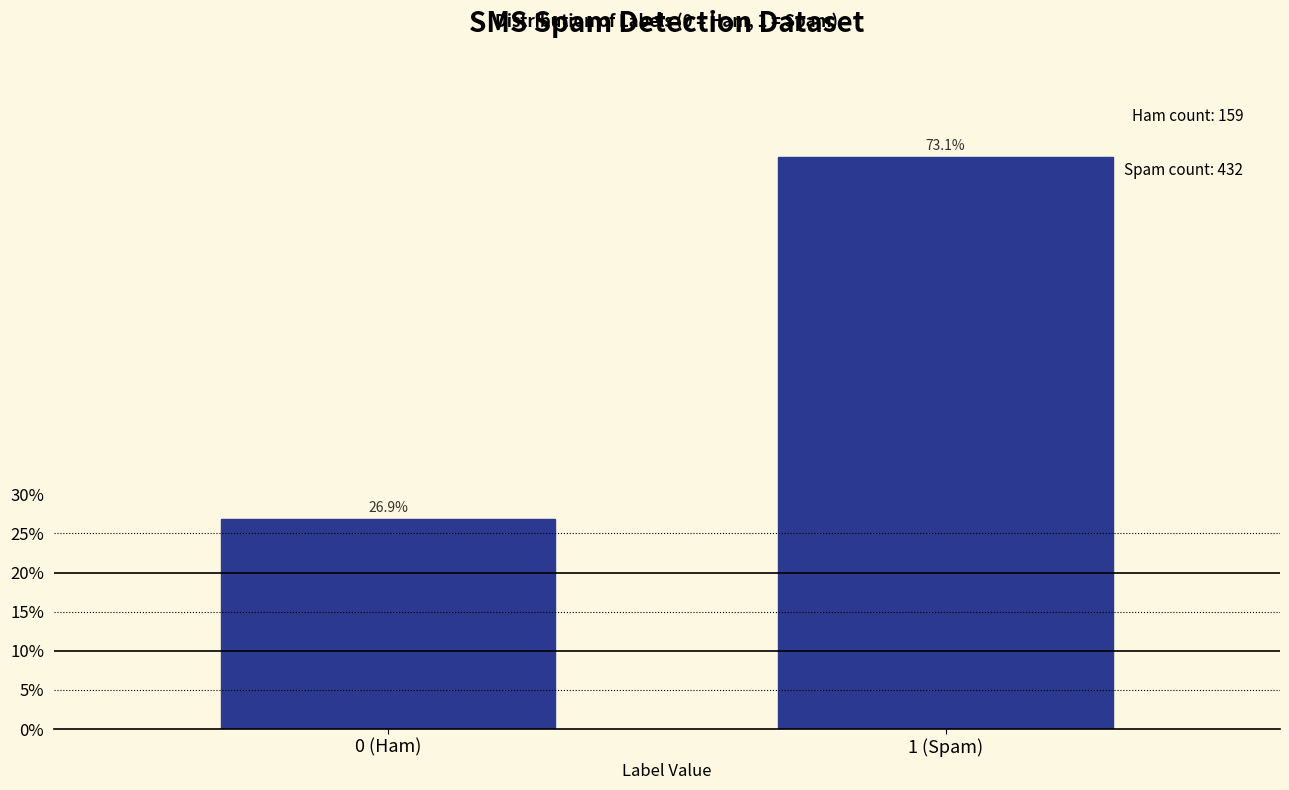

Reading right to left, what are all the values shown in this chart?

1 (Spam)=73.1	0 (Ham)=26.9